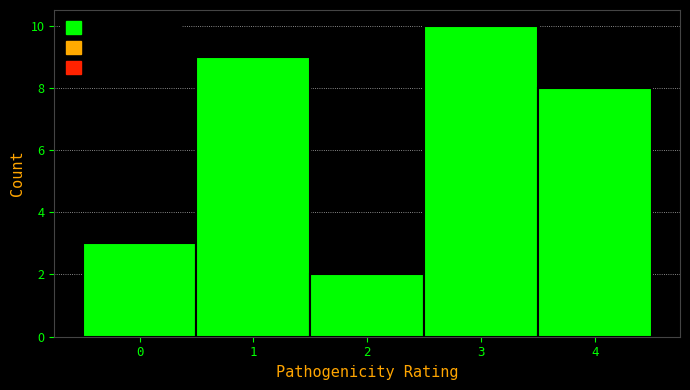

Reading right to left, what are all the values shown in this chart?

8	10	2	9	3